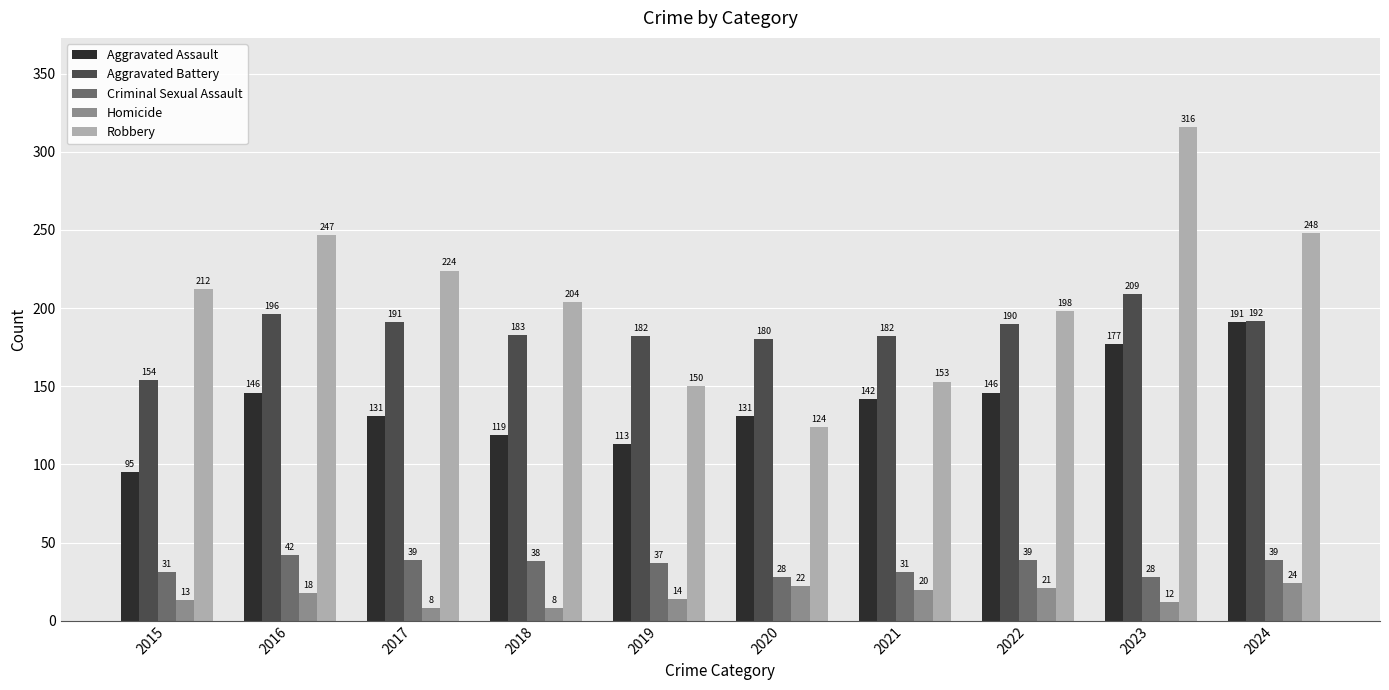

Rank the series at 2021 from highest to lowest value.

Aggravated Battery, Robbery, Aggravated Assault, Criminal Sexual Assault, Homicide